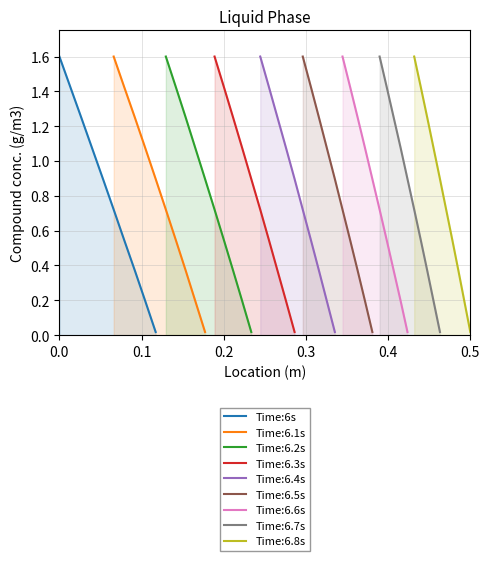

Reading left to right, what are all the values shown in this chart?

1.6	1.4	1.2	1.1	0.9	0.7	0.5	0.4	0.2	0.0